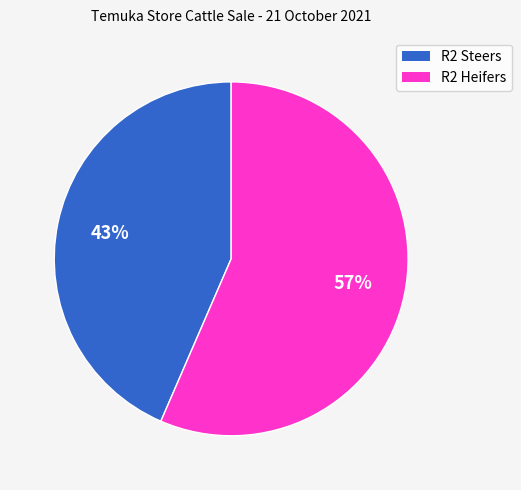

To the nearest percent, what portion does R2 Steers represent?

43%